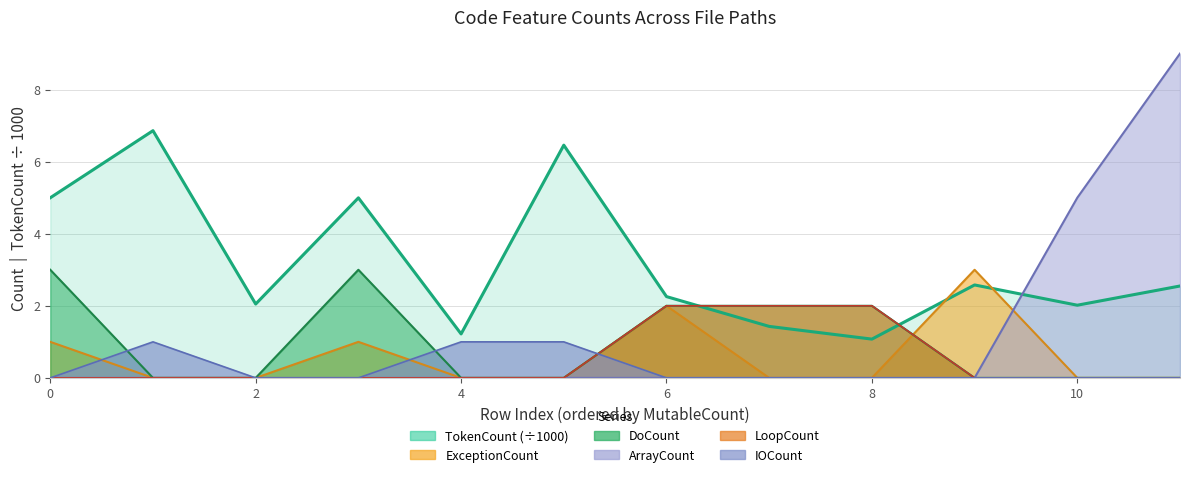

What is the difference between the second highest and second lowest values in the ExceptionCount series?

2.0